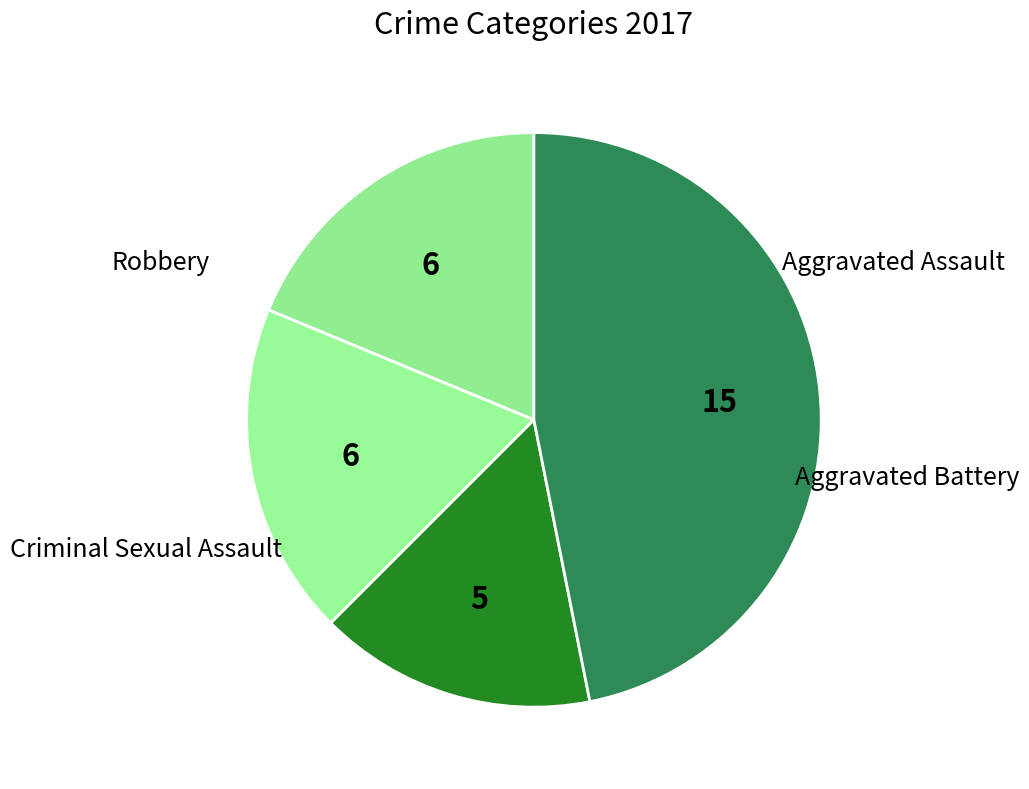

To the nearest percent, what is the difference between the largest and smallest slice percentages?

31%